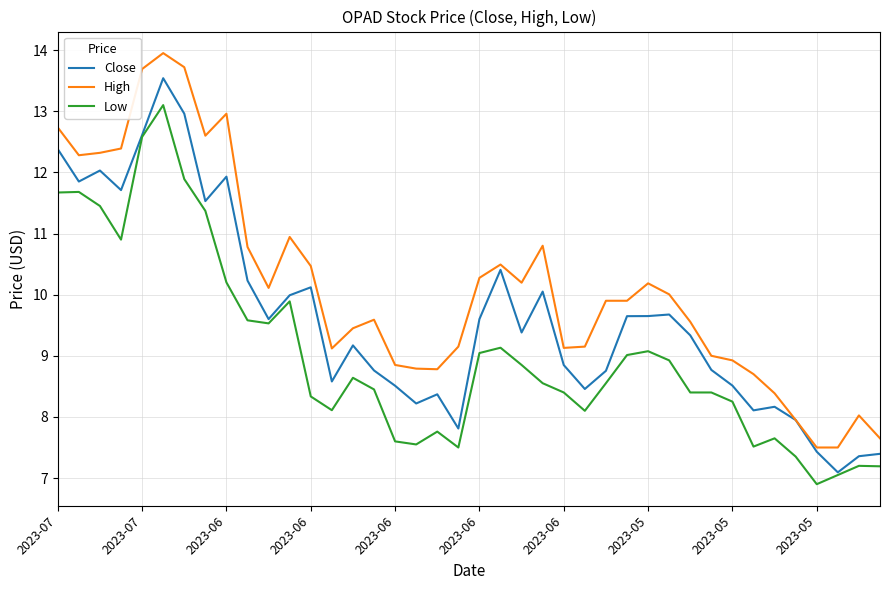

Rank the series by their maximum value, from lowest to highest.

Low, Close, High